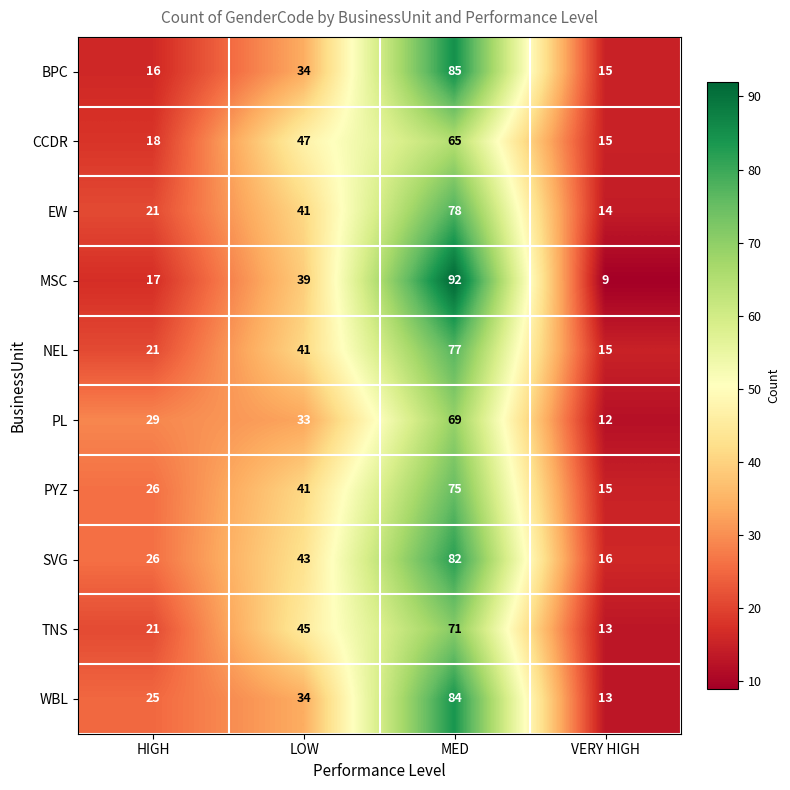

Read the WBL value at LOW.

34